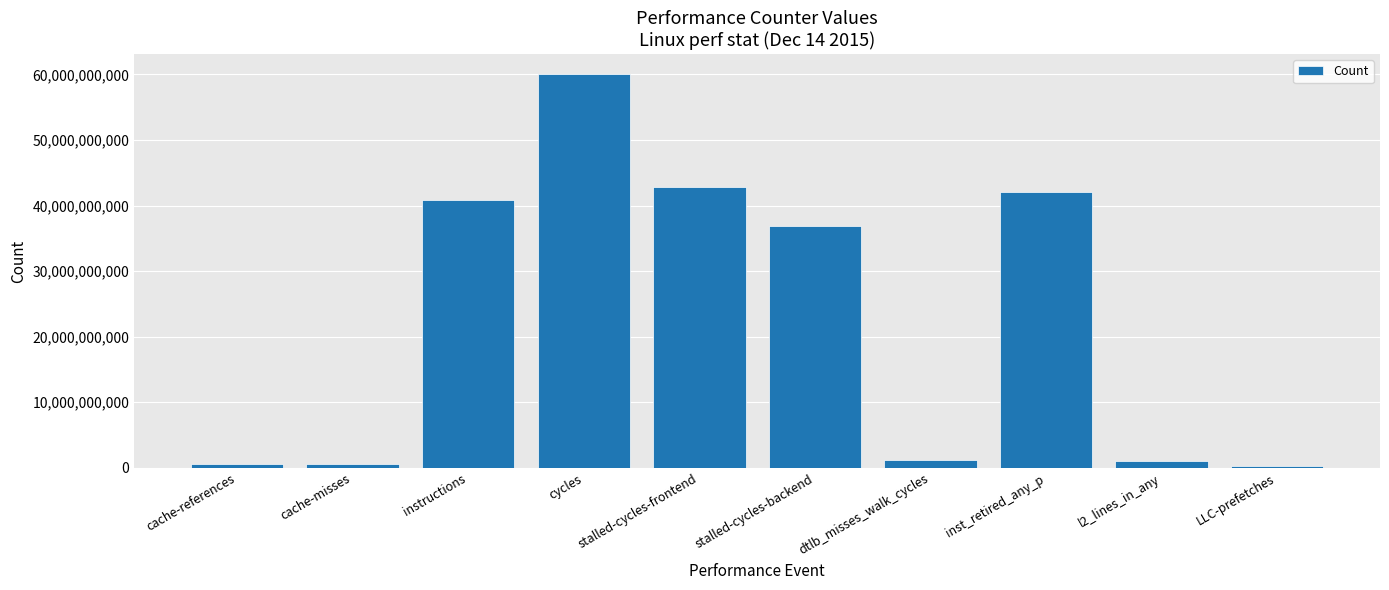

How many data points does each series have?

10